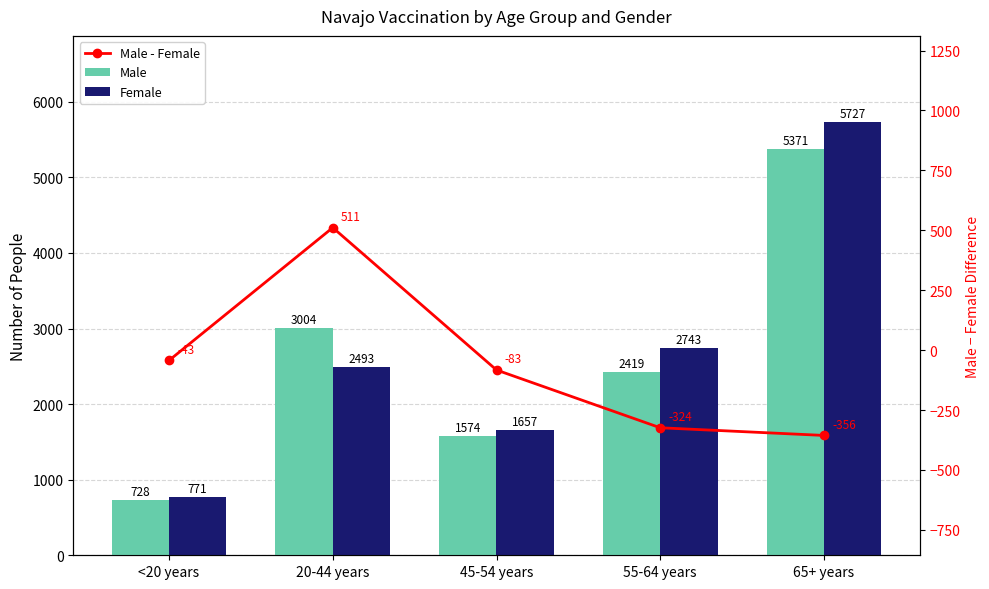

How many series are shown in this chart?

3